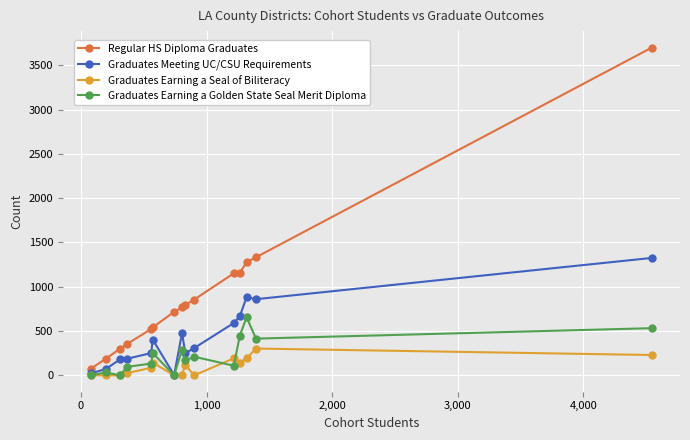

Which series has the largest range (max minus min)?

Regular HS Diploma Graduates